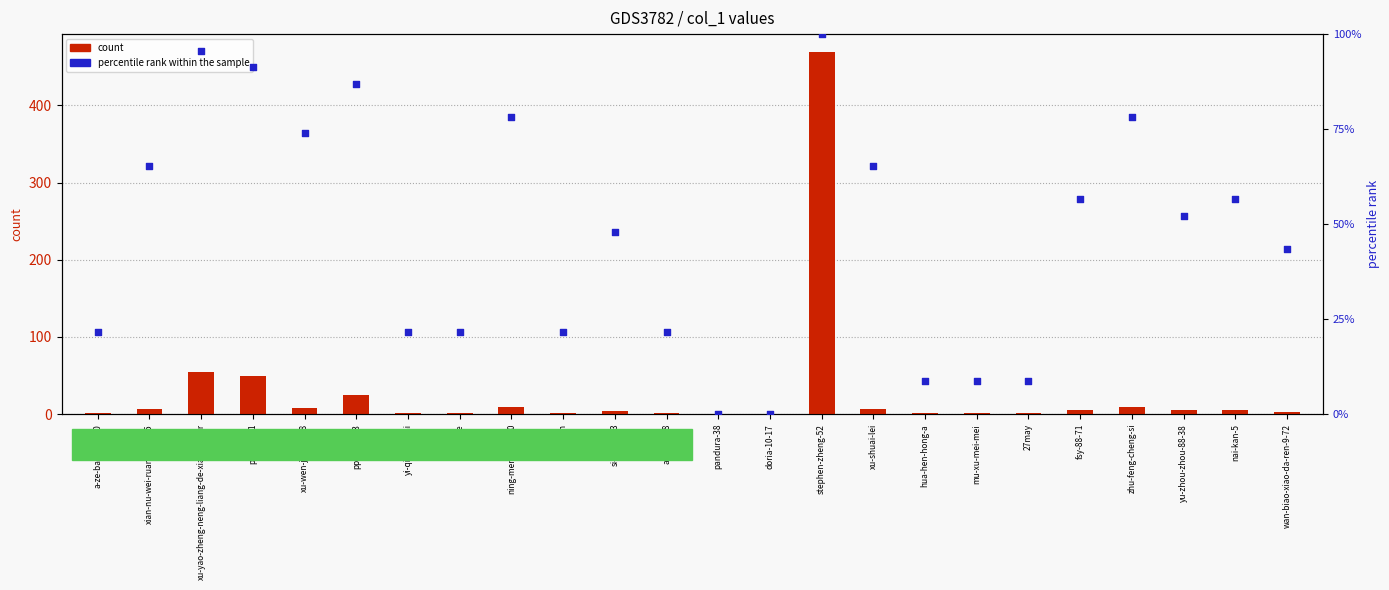

Which series reaches the maximum Y coordinate?

count